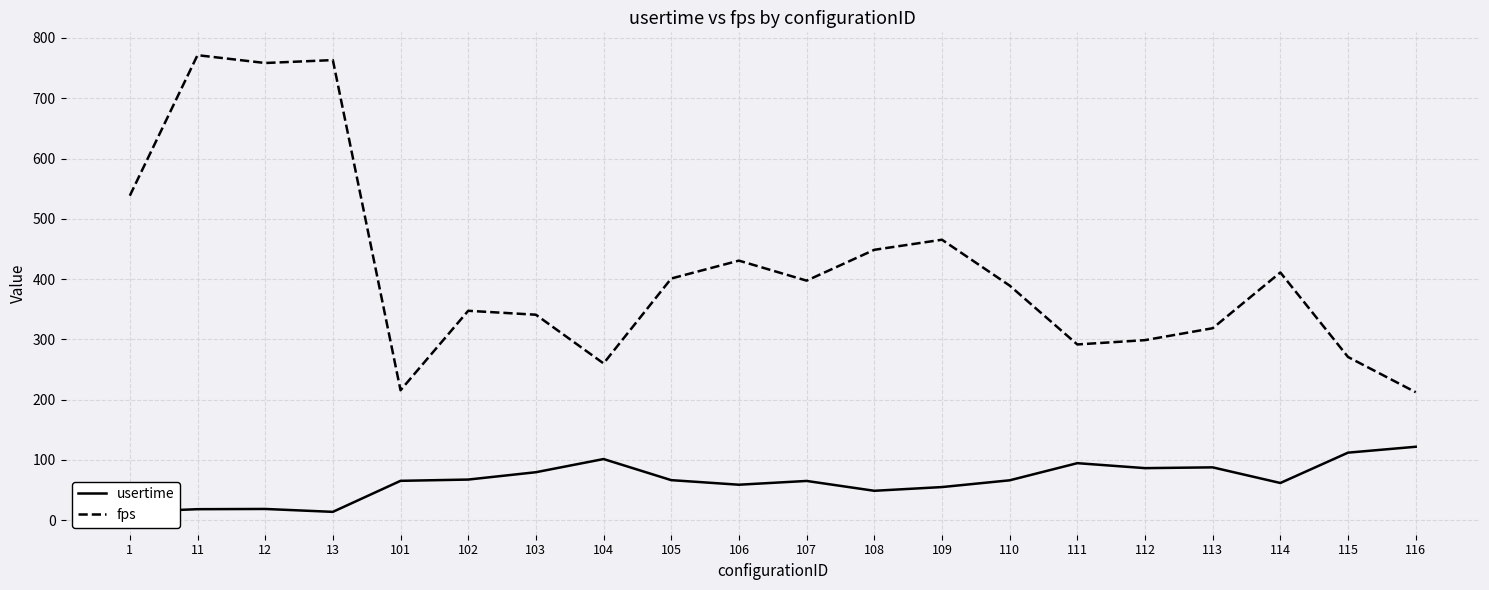

True or false: fps and usertime cross at least once.

False